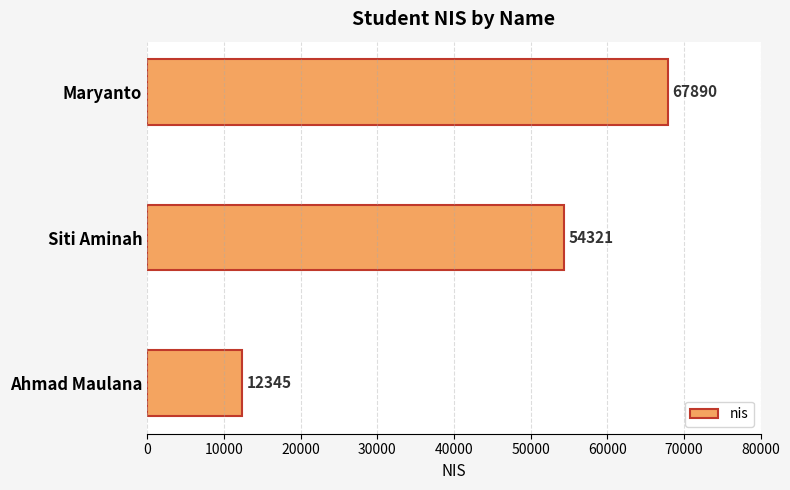

List the labels in order of value, largest first.

Maryanto, Siti Aminah, Ahmad Maulana